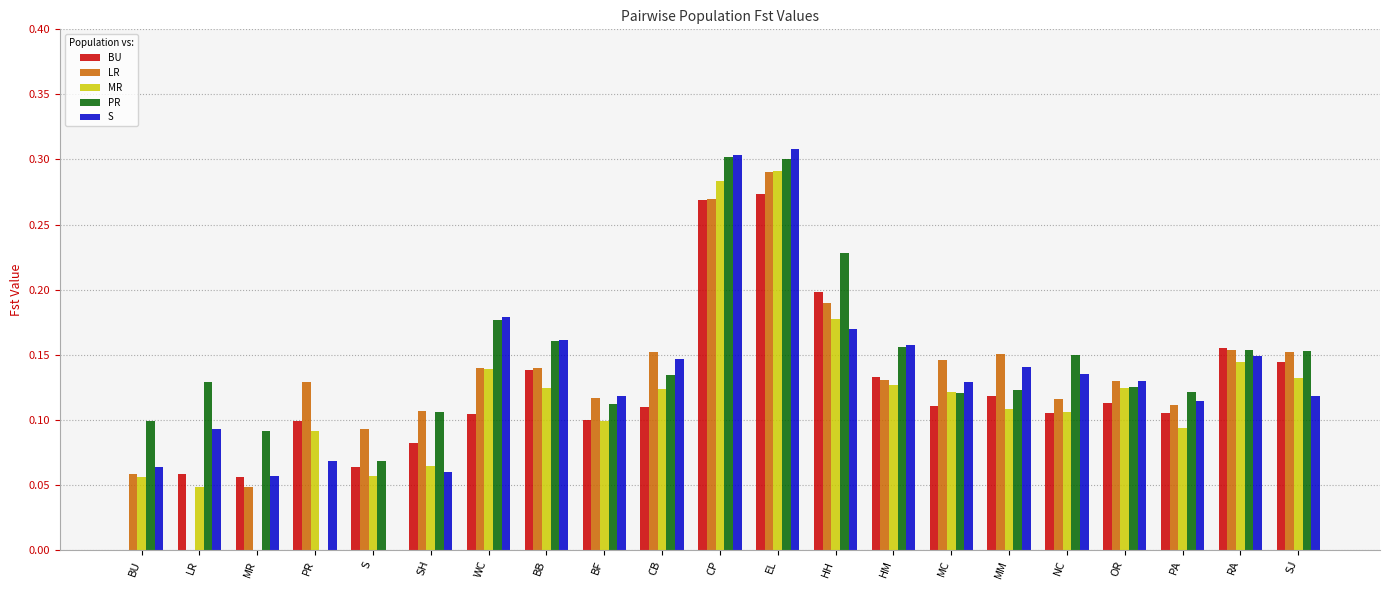

What is the sum of all S values?

2.8